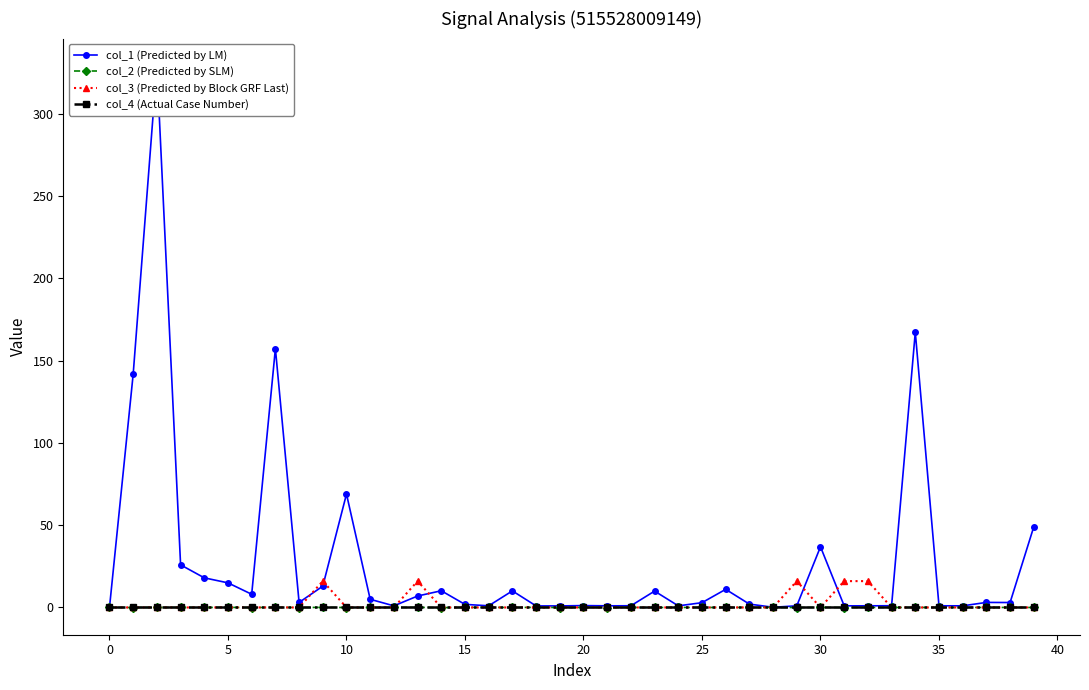

Count the number of categories in the chart.

40